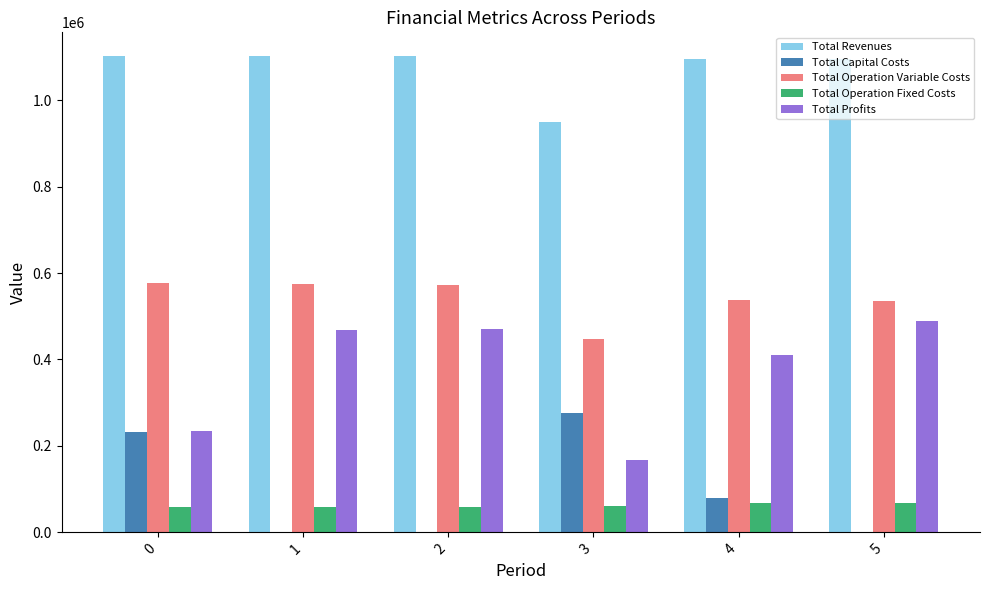

What is the sum of the Total Capital Costs values at 3 and 1?

276384.0